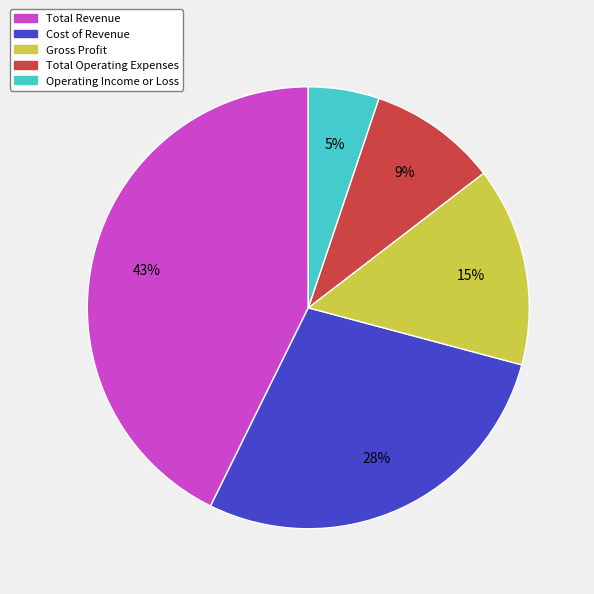

Which slice is the largest?

Total Revenue